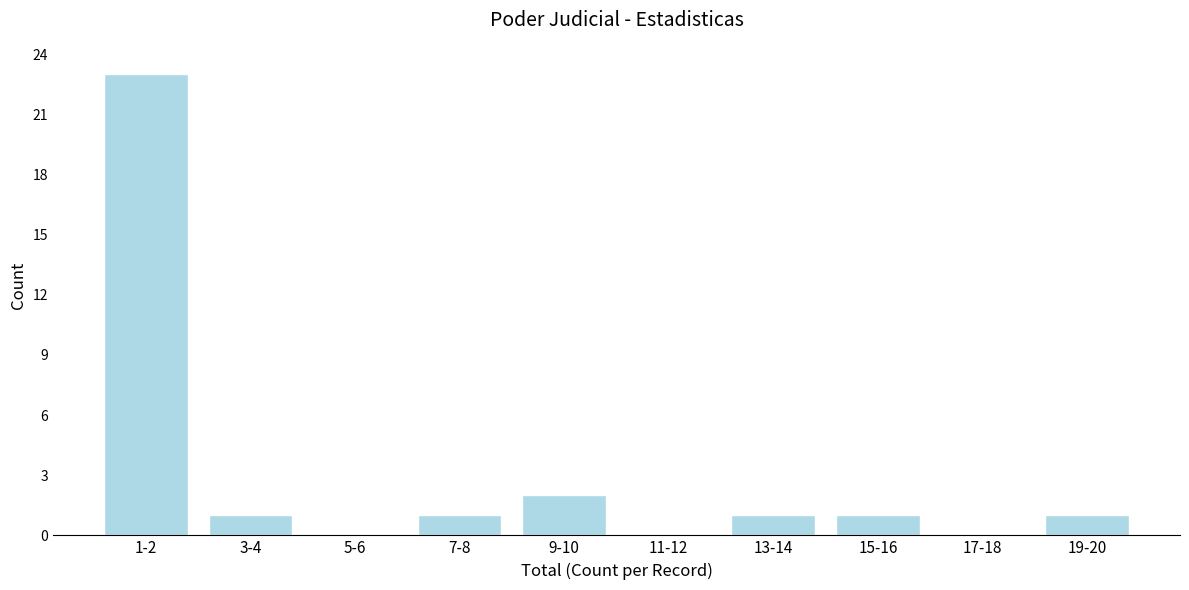

Reading left to right, what are all the values shown in this chart?

1-2=23	3-4=1	5-6=0	7-8=1	9-10=2	11-12=0	13-14=1	15-16=1	17-18=0	19-20=1